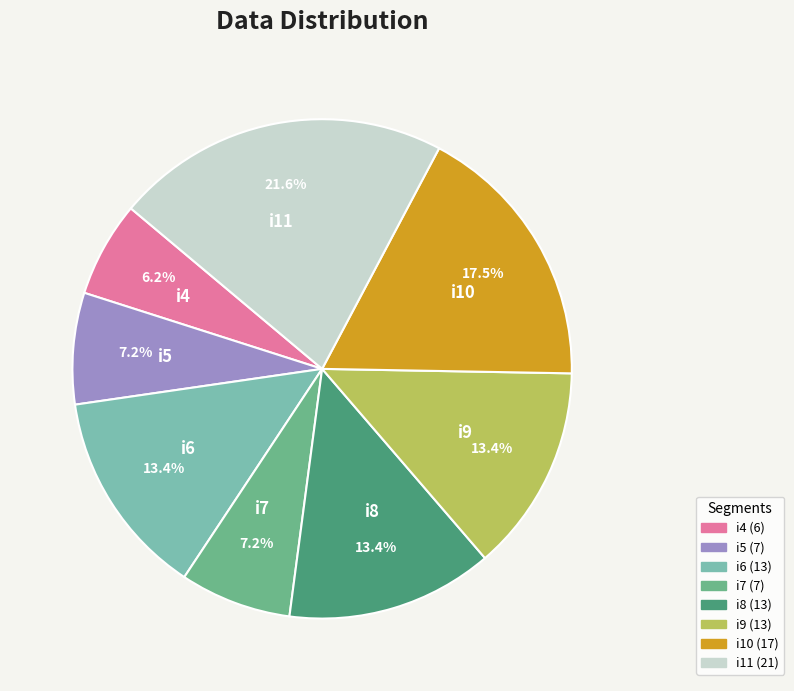

To the nearest percent, what is the average slice percentage?

12%